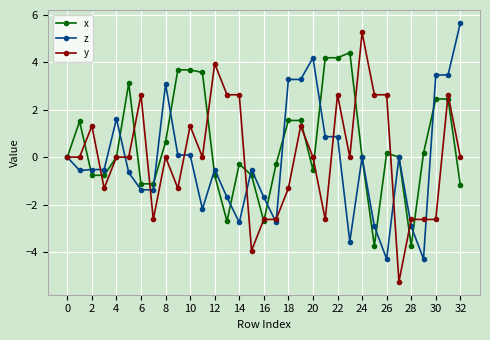

After their last crossing, which series has the higher values: y or z?

z